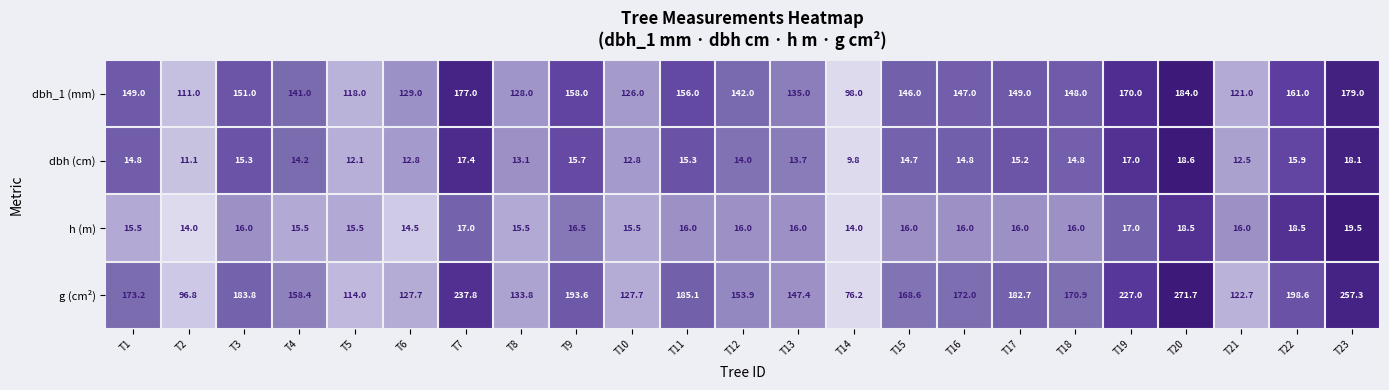

What is the difference between the dbh (cm) values at T9 and T6?

2.9